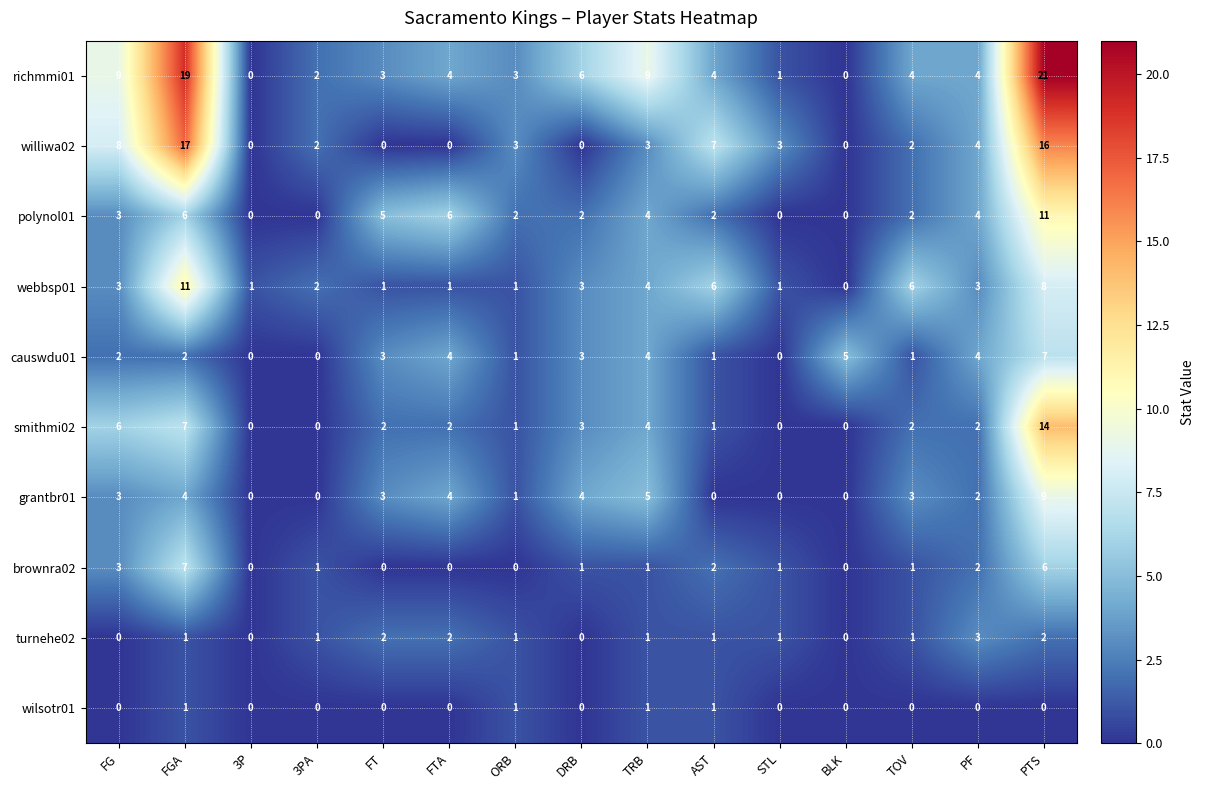

Which series has the widest spread of values?

richmmi01